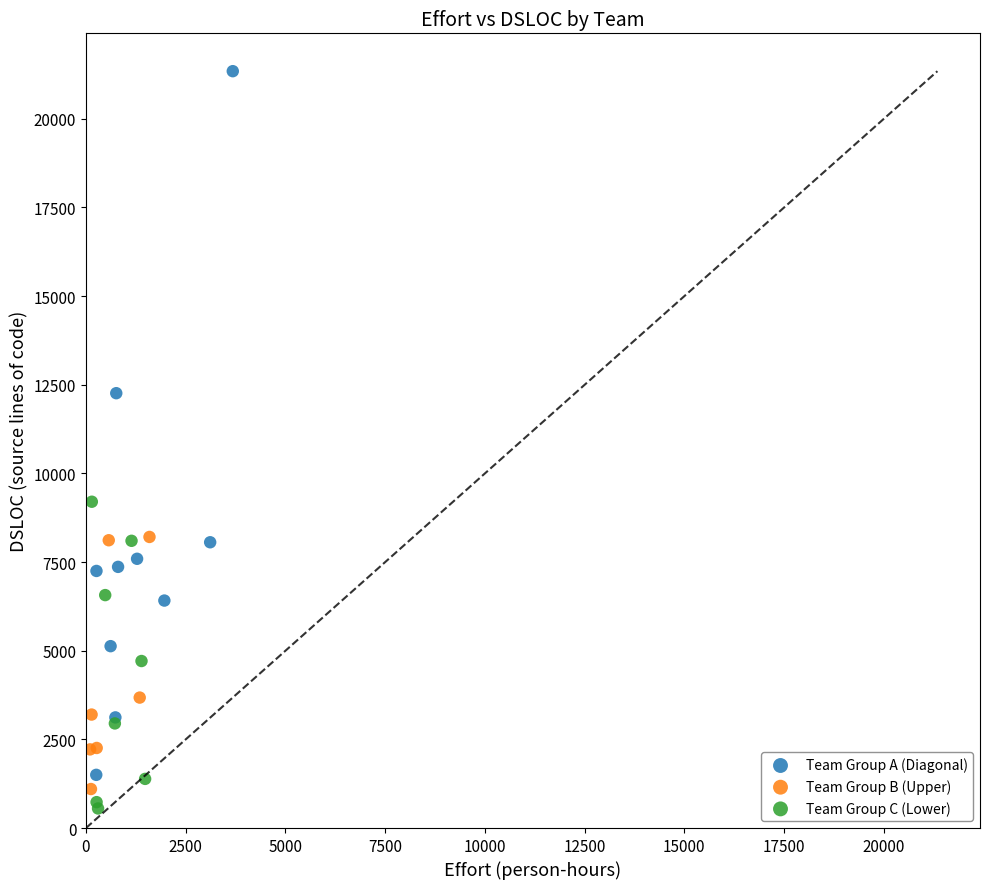

Which series has the largest Y range (max minus min)?

Team Group A (Diagonal)